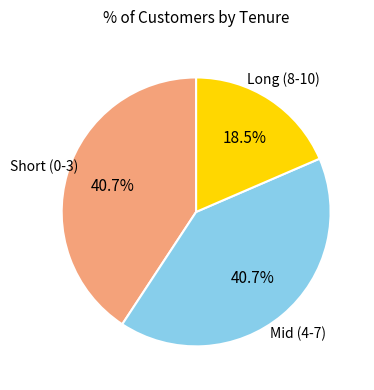

Is there any slice that represents more than half of the pie?

No